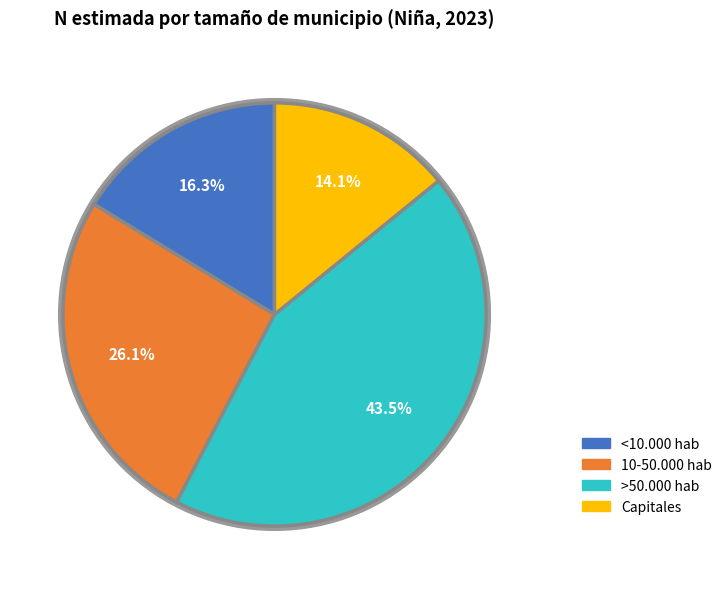

Rank the categories by value from highest to lowest.

>50.000 hab, 10-50.000 hab, <10.000 hab, Capitales